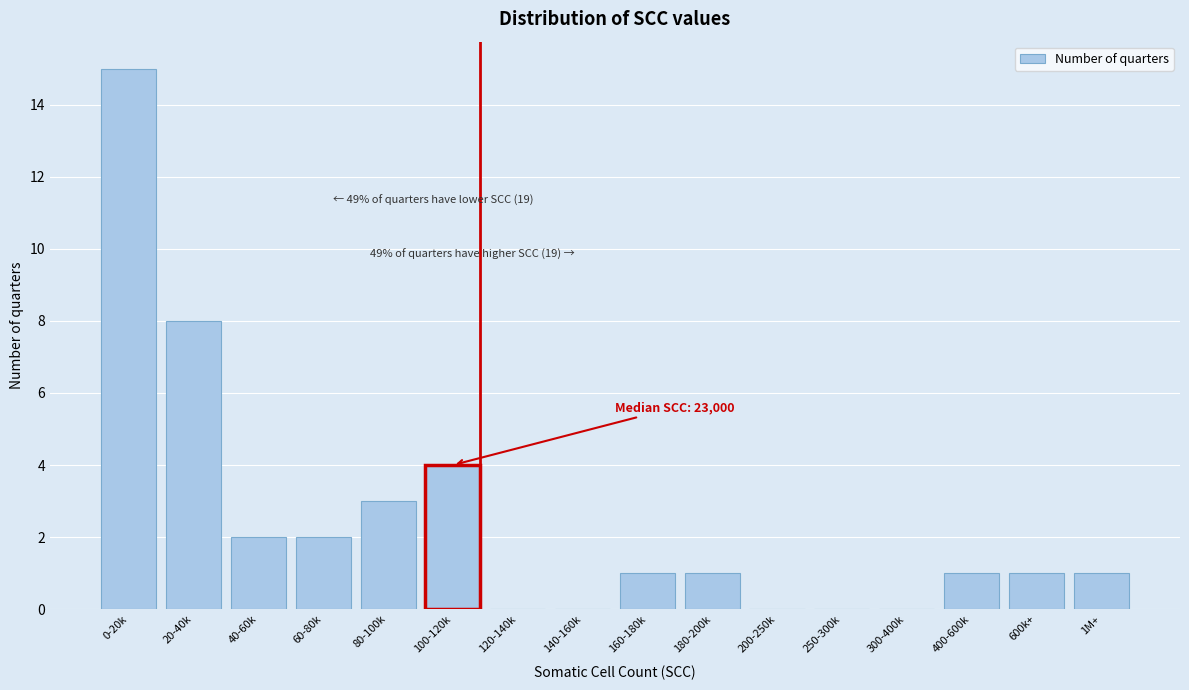

Reading right to left, list all the values displayed in this chart.

1M+=1	600k+=1	400-600k=1	300-400k=0	250-300k=0	200-250k=0	180-200k=1	160-180k=1	140-160k=0	120-140k=0	100-120k=4	80-100k=3	60-80k=2	40-60k=2	20-40k=8	0-20k=15